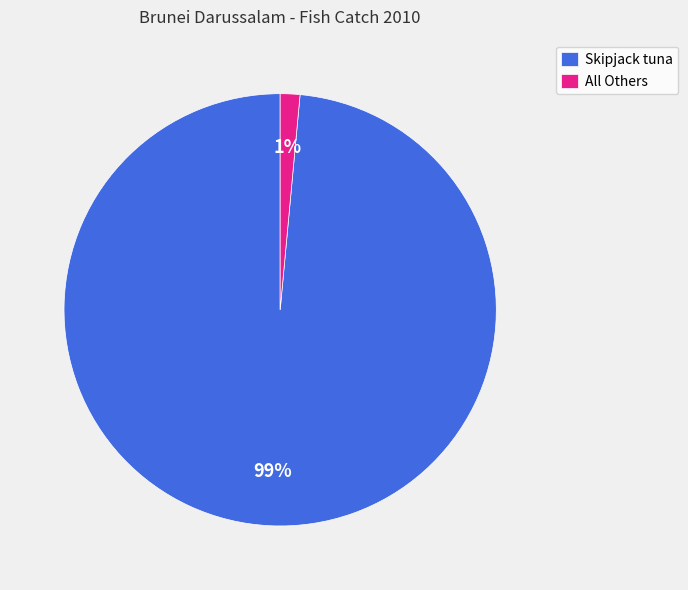

Is the sum of All Others and Skipjack tuna greater than half?

Yes